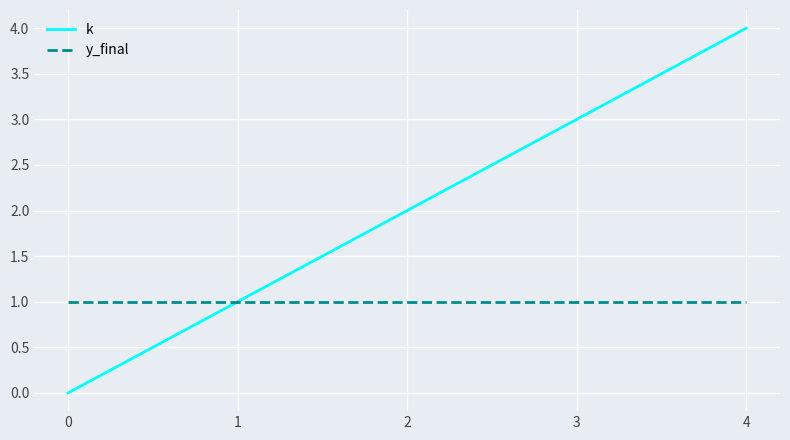

True or false: k has more than 1 points higher than both neighbors.

False